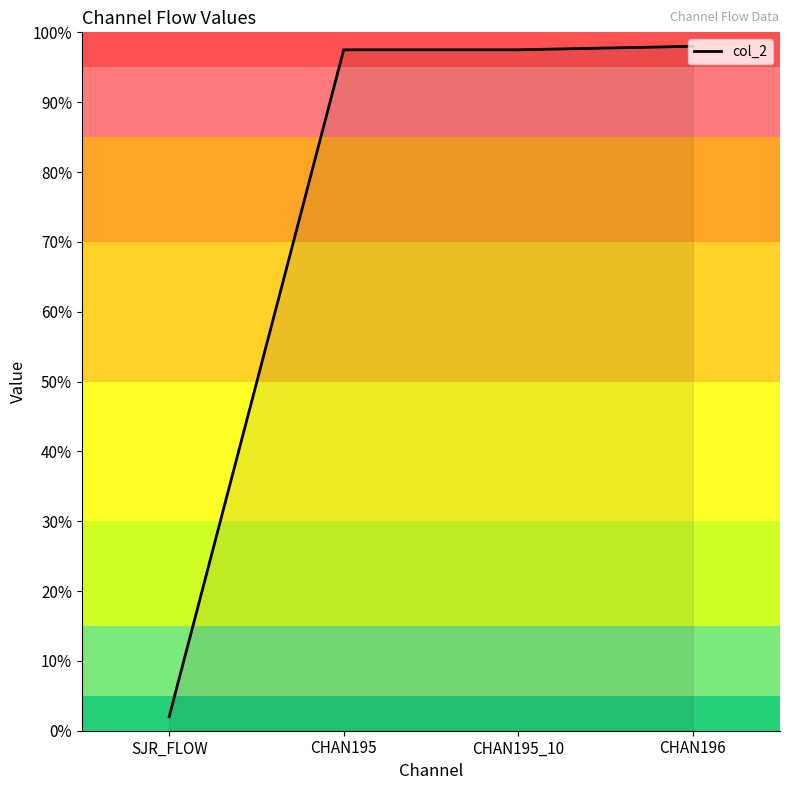

What is the value of the 3rd point from the left?

97.5